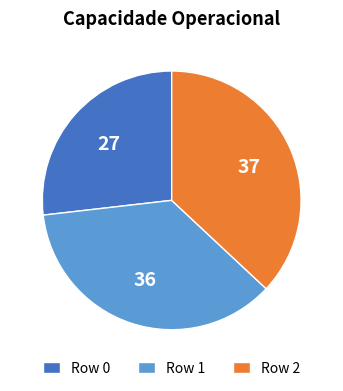

Rank the categories by value from highest to lowest.

Row 2, Row 1, Row 0